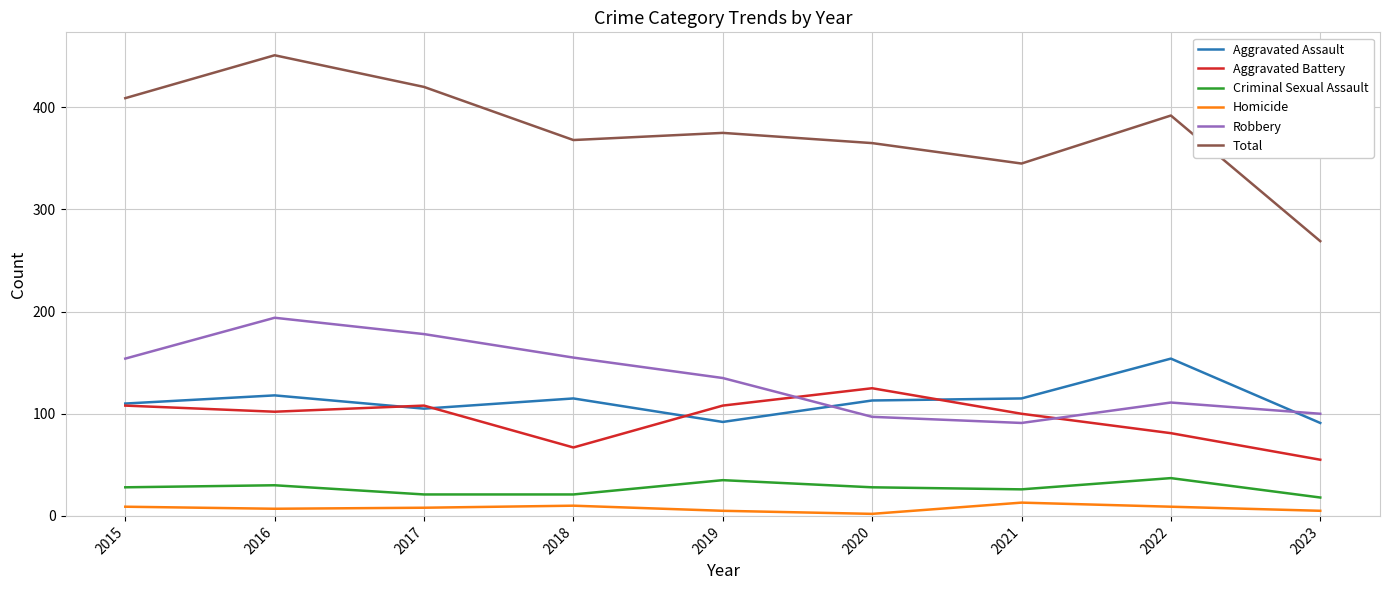

Does the chart display data point markers on the line(s)?

No